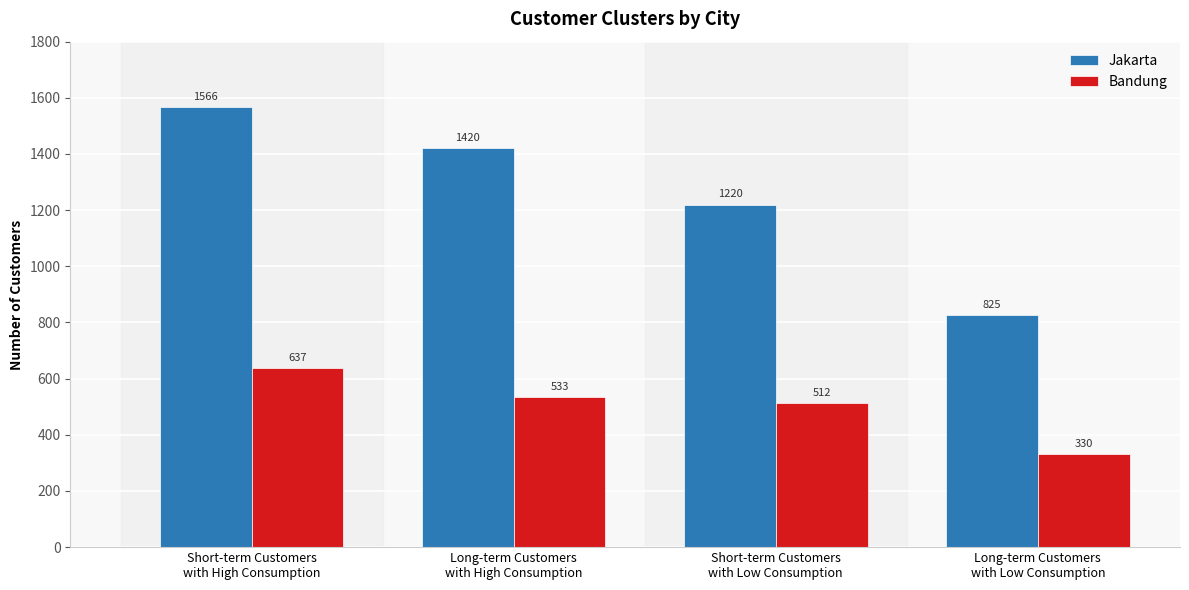

Reading left to right, what are all the values shown in this chart?

Jakarta: 1566	1420	1220	825
Bandung: 637	533	512	330